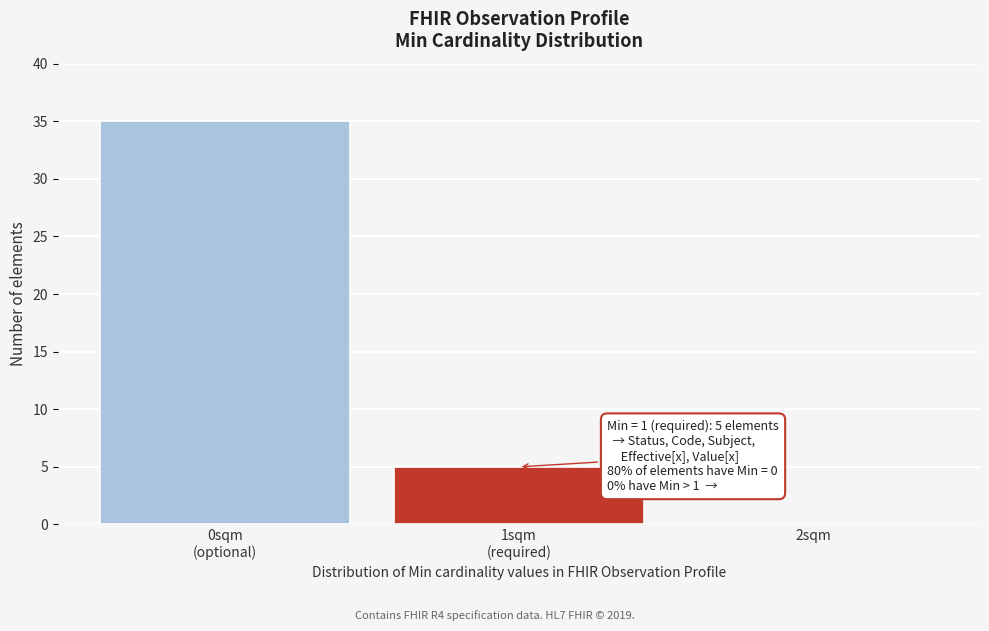

True or false: the data shows 16 at 2sqm.

False